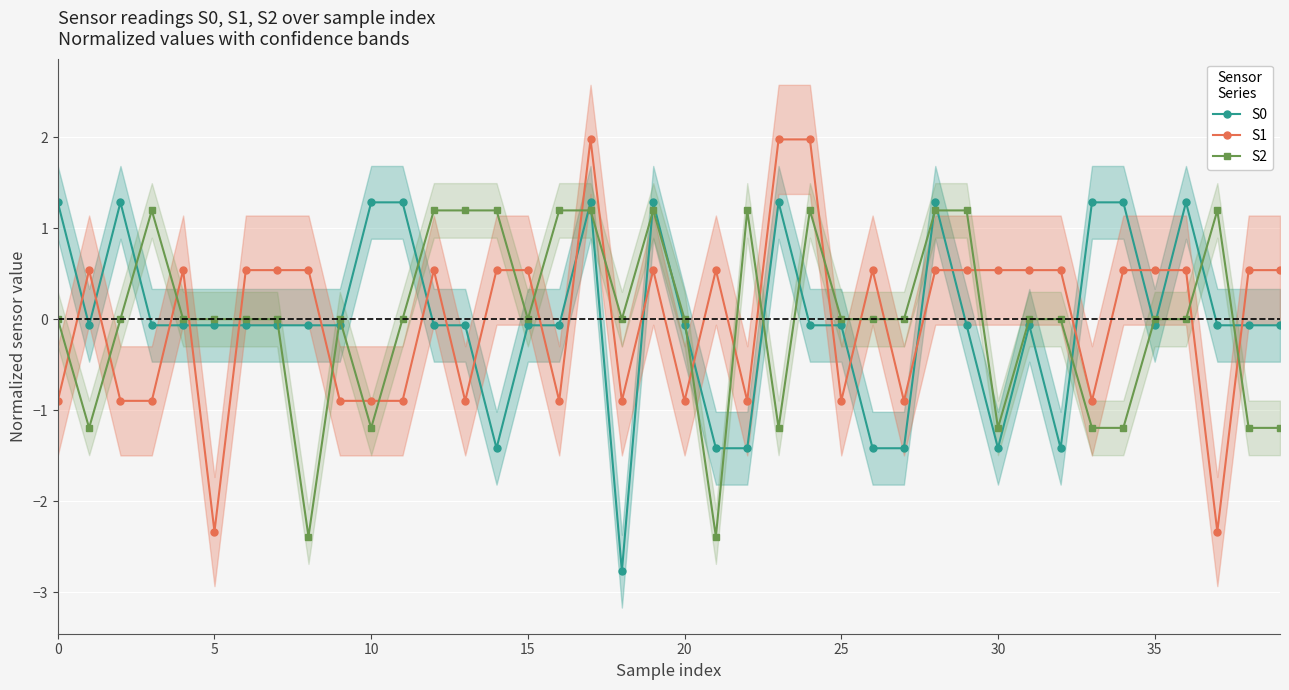

How many categories are shown in the chart?

40